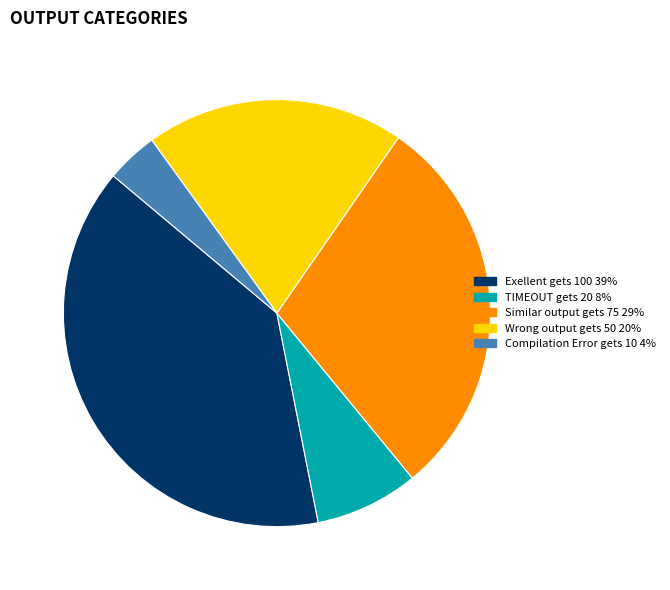

Does any single category account for the majority?

No